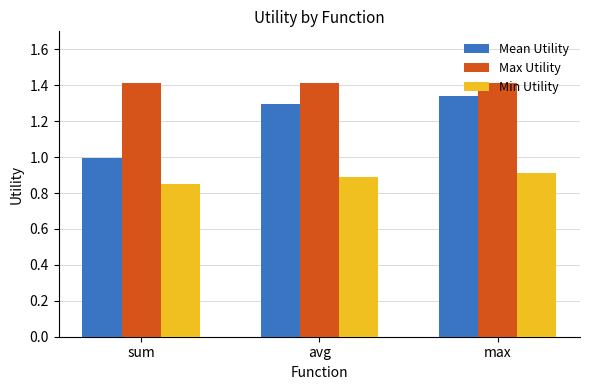

What is the lowest value of the Mean Utility series?

1.0